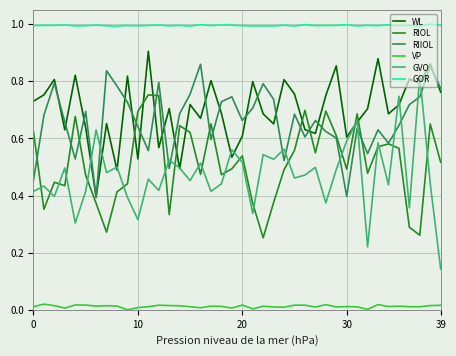

Which series has the largest range (max minus min)?

GVO